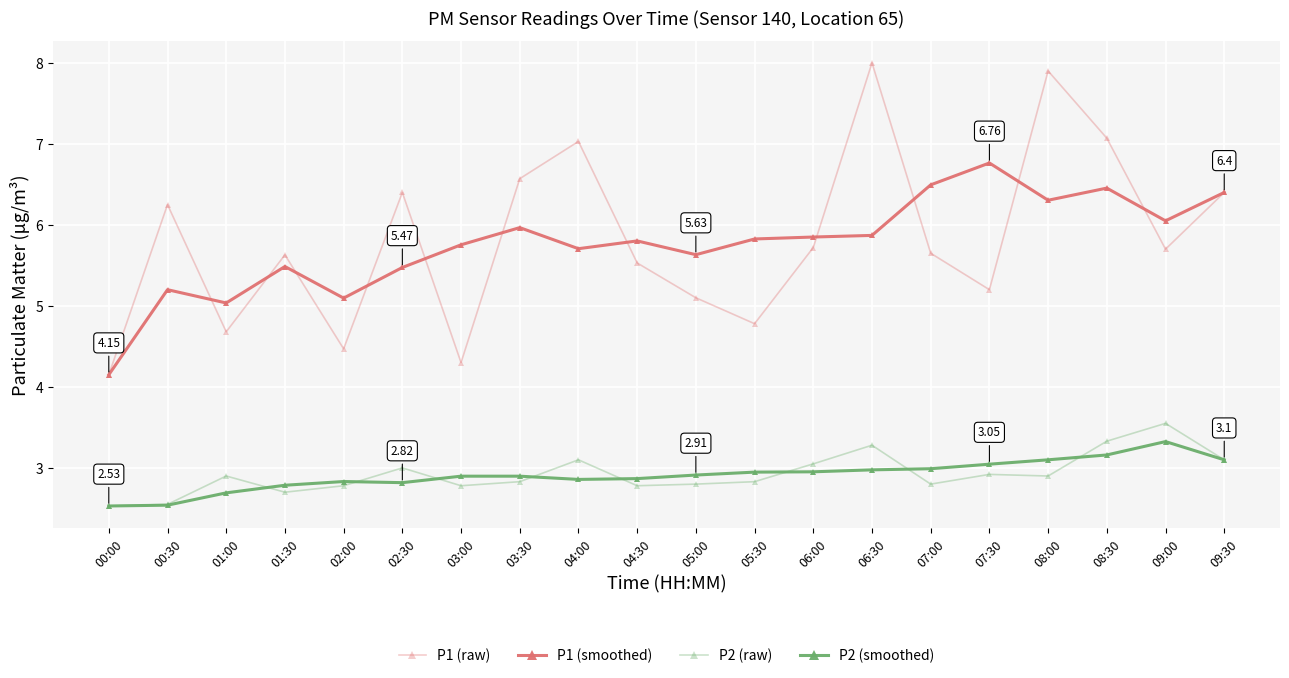

What is the difference between the maximum and minimum values in the P2 (smoothed) series?

0.8